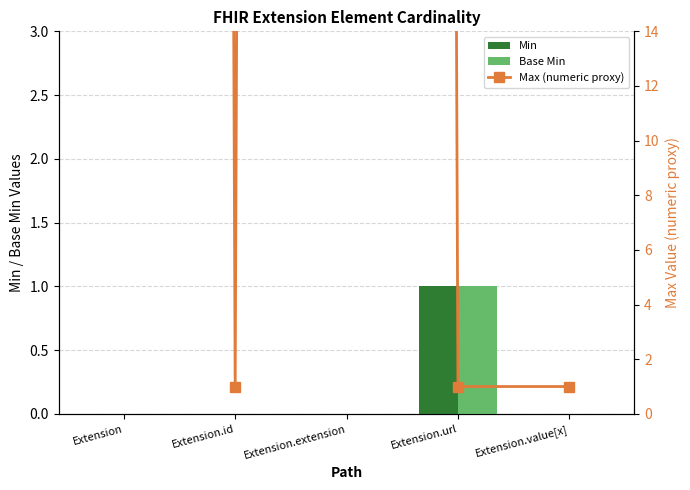

How many data points does each series have?

5